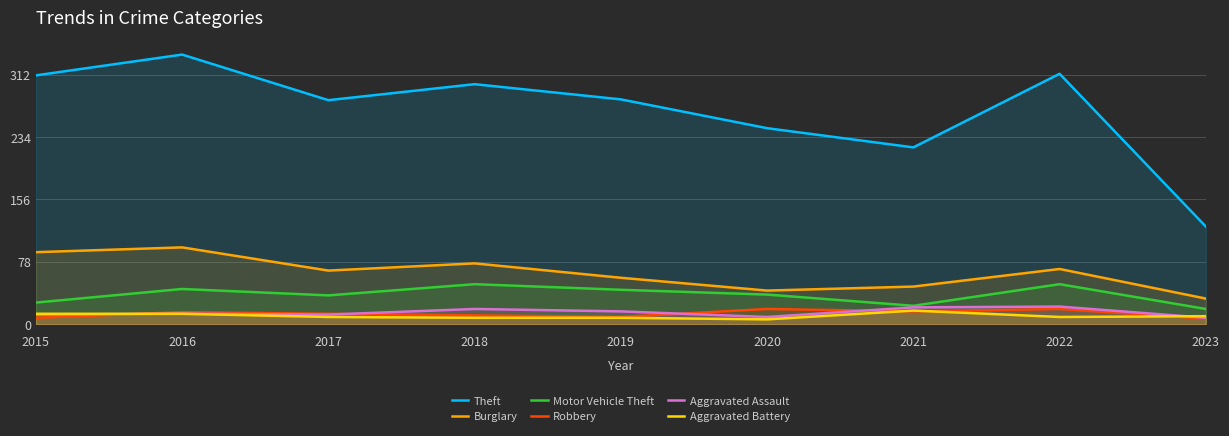

What is the value of the Theft point at the 8th from the left?

313